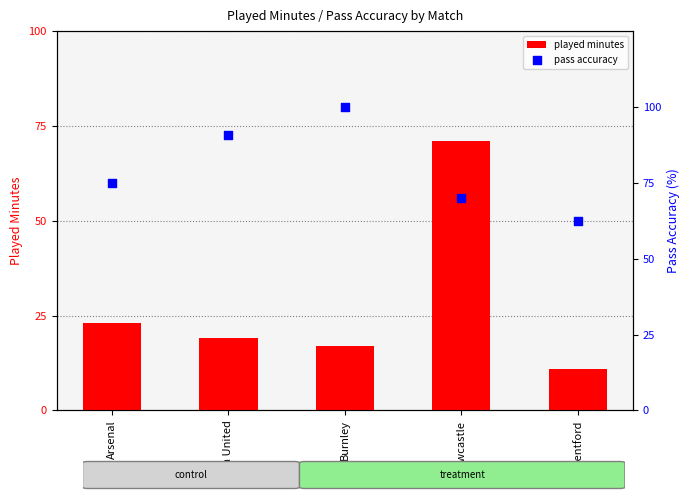

At which category is the sum across all series the highest?

Newcastle